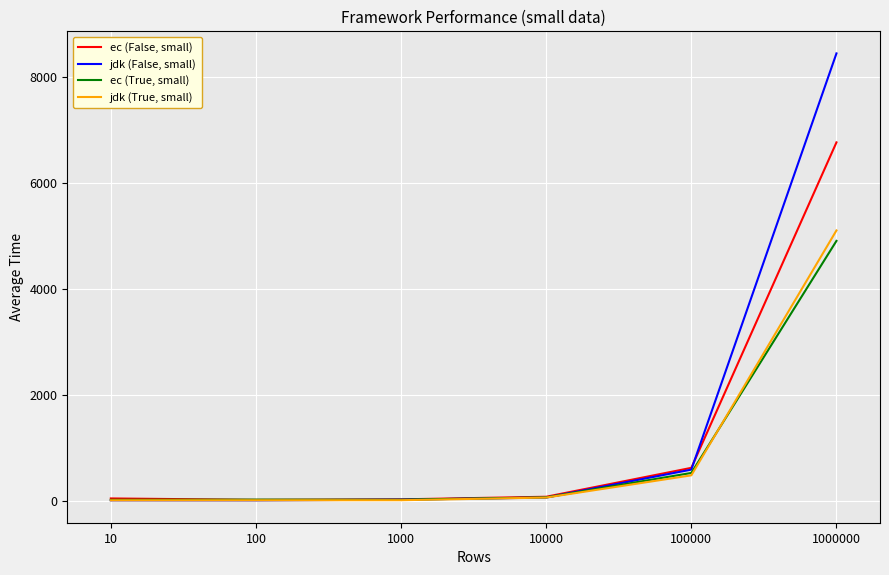

At which category is the sum across all series the highest?

1000000